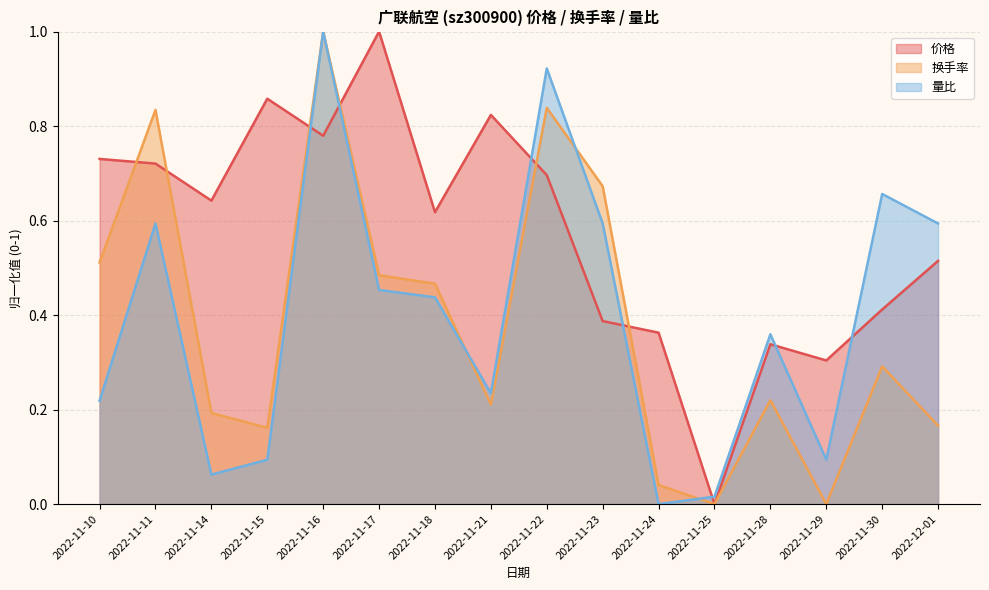

What is the average value of the 换手率 series?

0.4